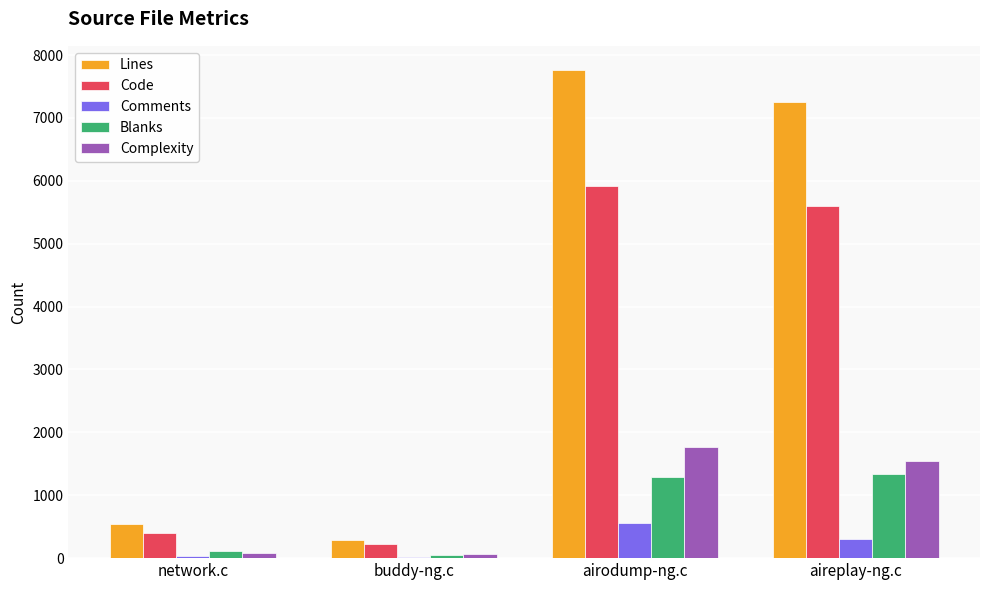

Which series changed the most between buddy-ng.c and airodump-ng.c?

Lines